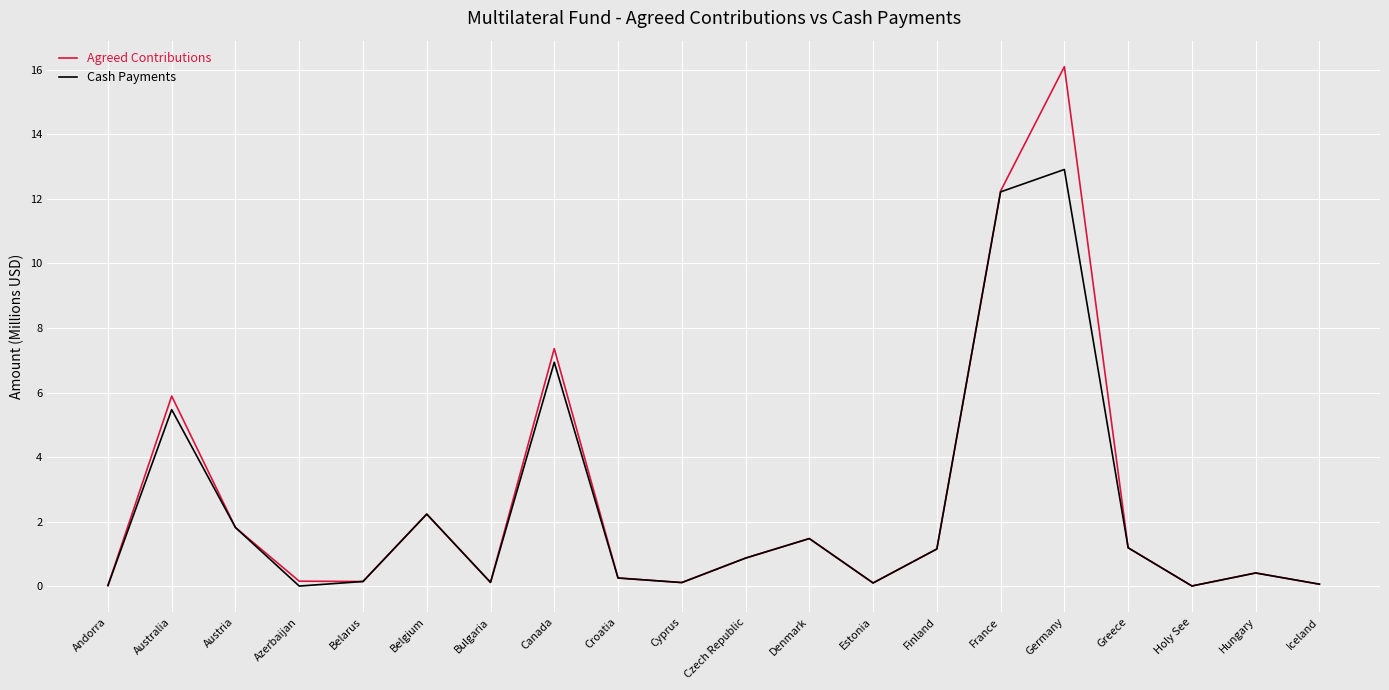

Which series has the largest range (max minus min)?

Agreed Contributions